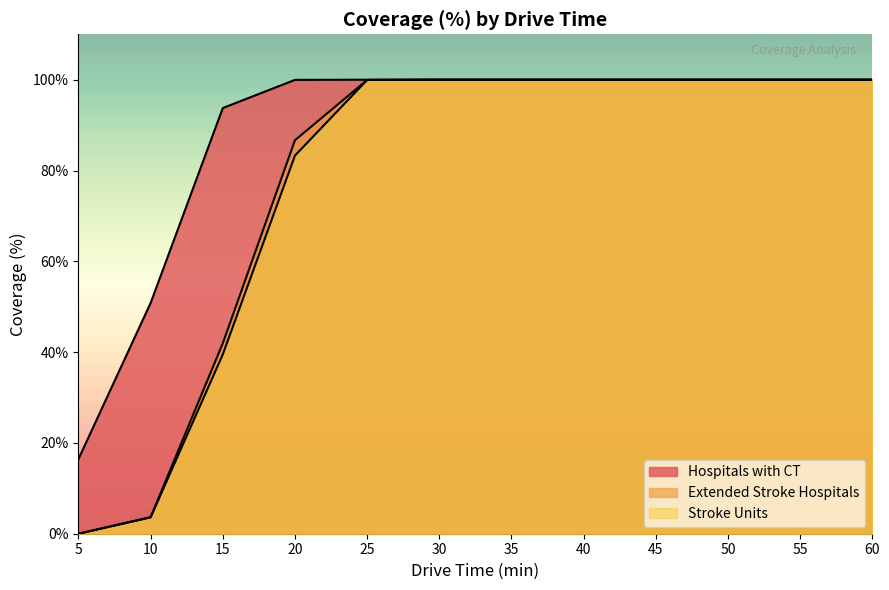

How many data points in Extended Stroke Hospitals are less than 100?

5